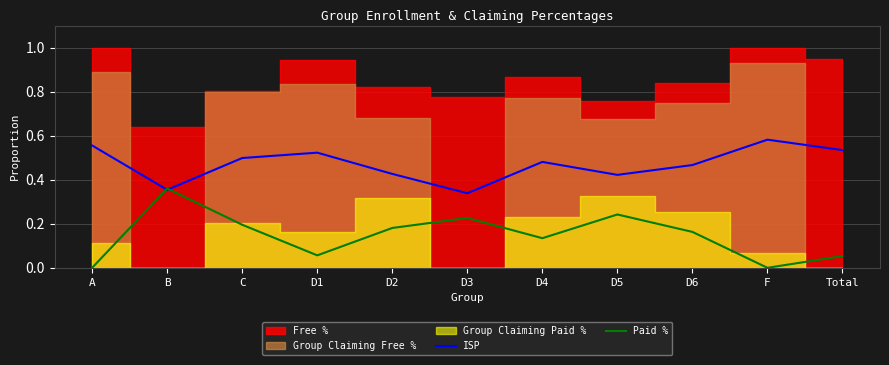

Is this an area chart (filled region under the line)?

No